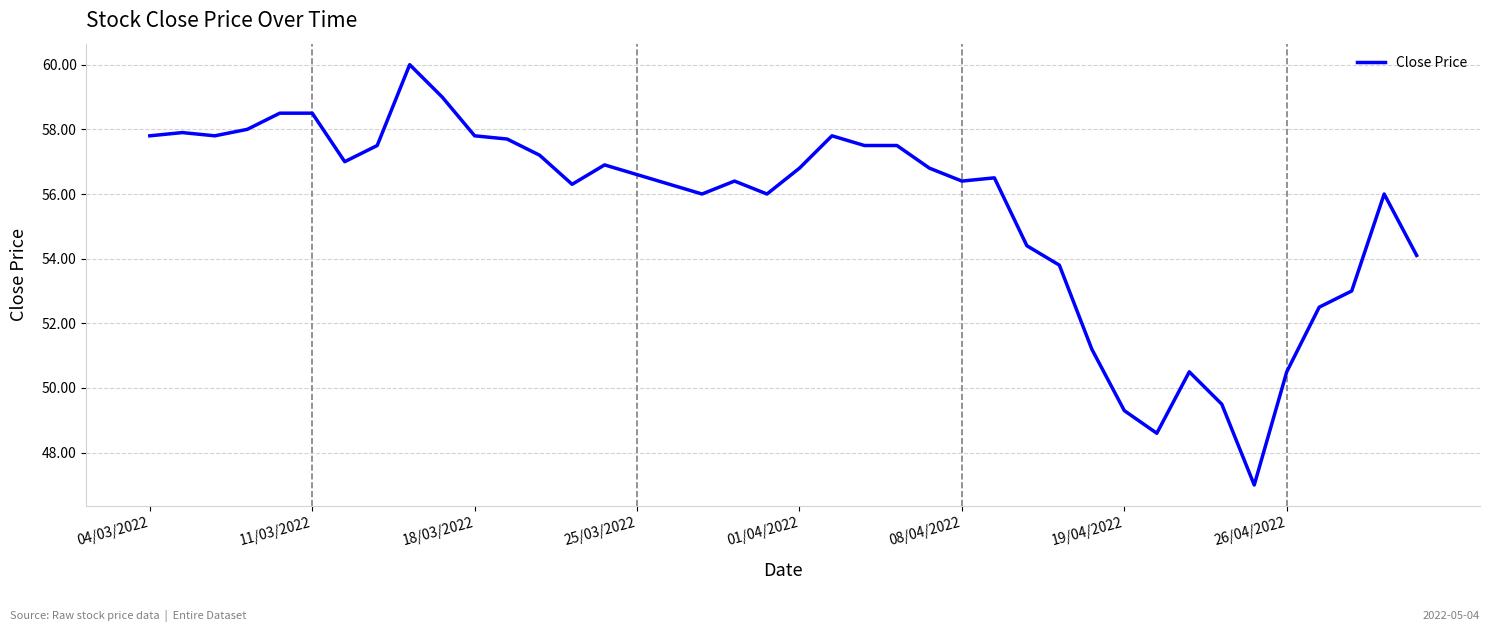

What is the sum of all values?

2218.9